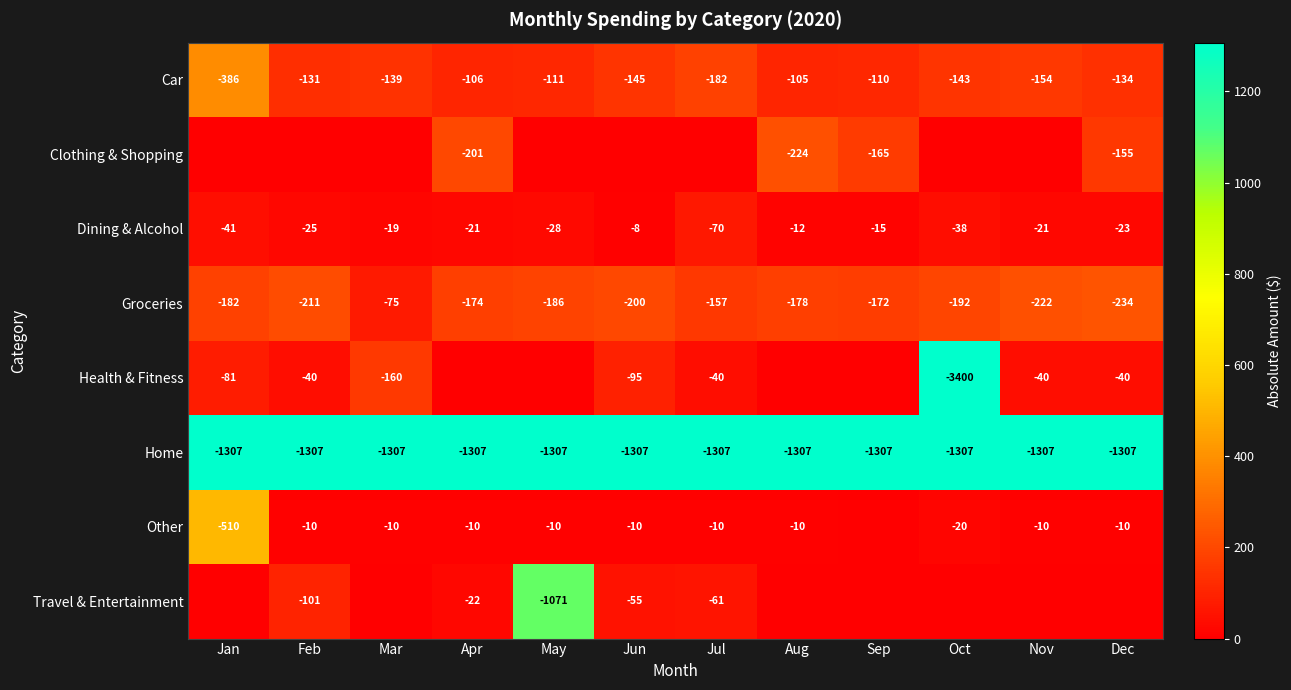

What is the difference between the second highest and second lowest values in the Dining & Alcohol series?

29